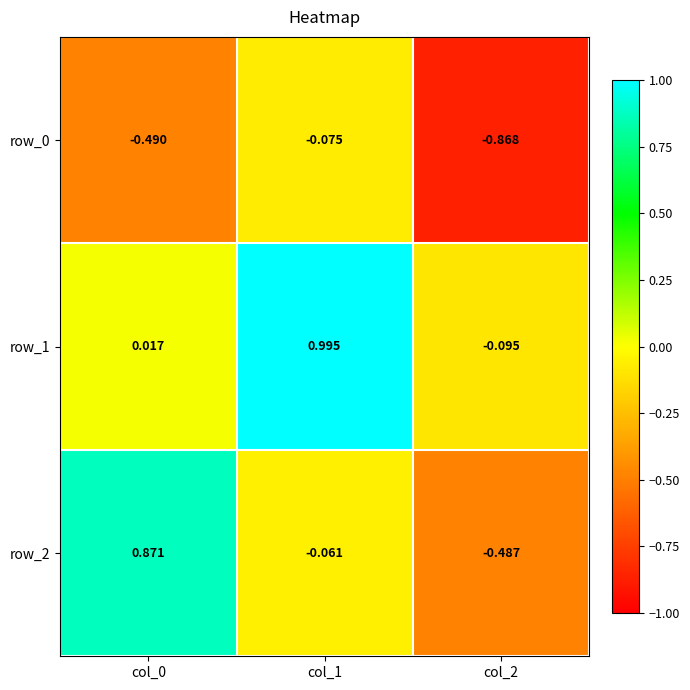

Is the value of row_1 at col_2 greater than the value of row_0 at col_0?

Yes